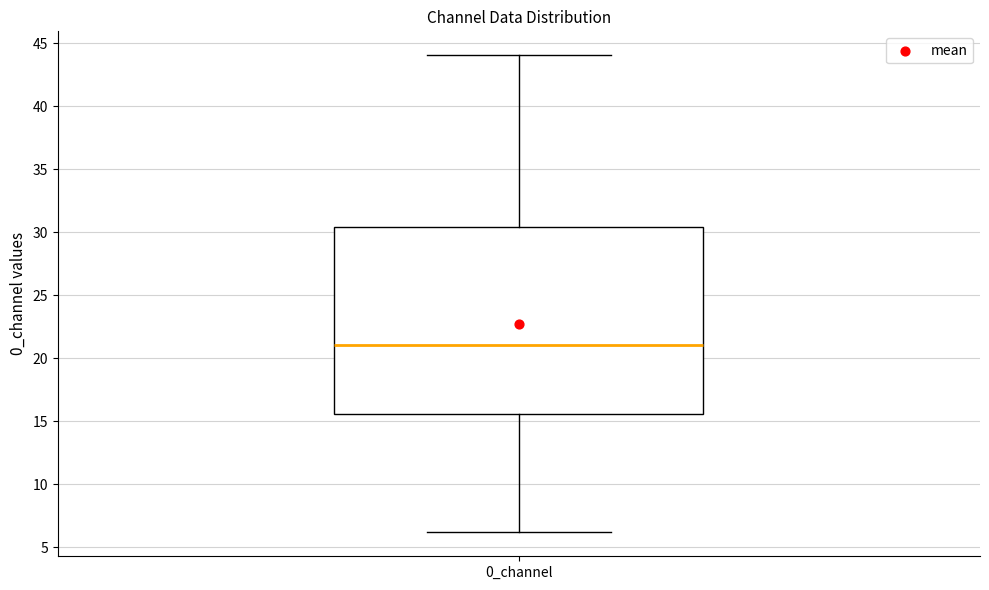

Transcribe this box plot: give where the median line is, the range the box spans, and where the two whiskers end, as read against the y-axis. The values are not printed on the chart, so give them approximately, as read against the axis.

median 21.0, box 15.5 to 30.5, whiskers 6.0 to 44.0